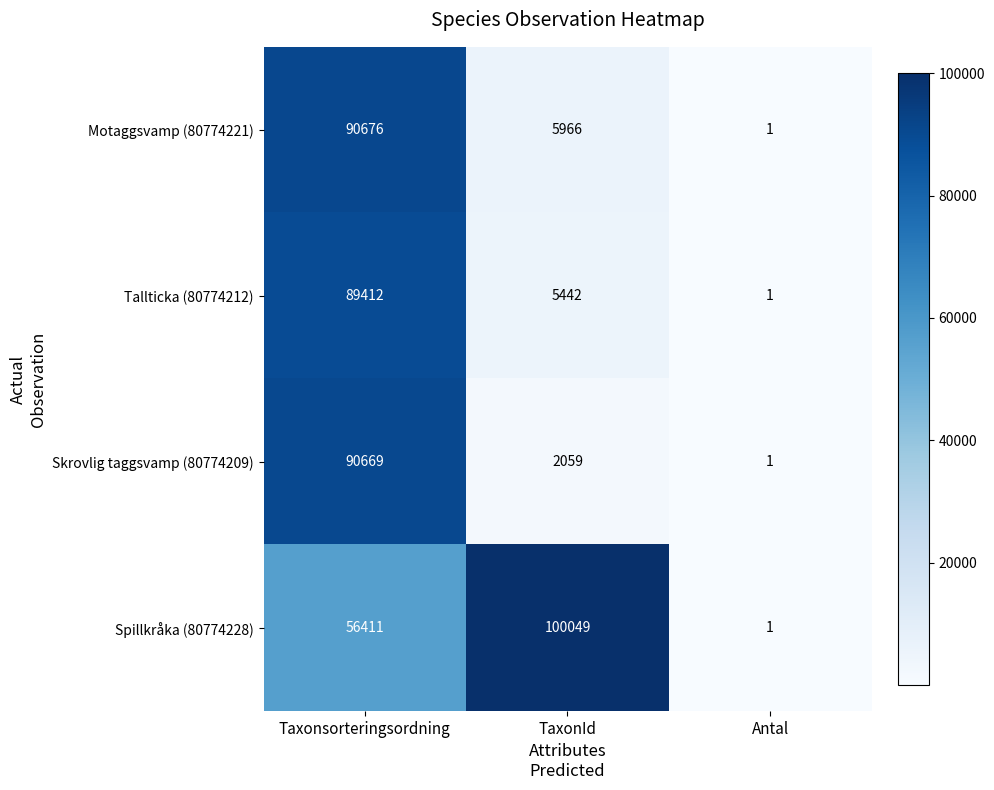

How many series are shown in this chart?

4